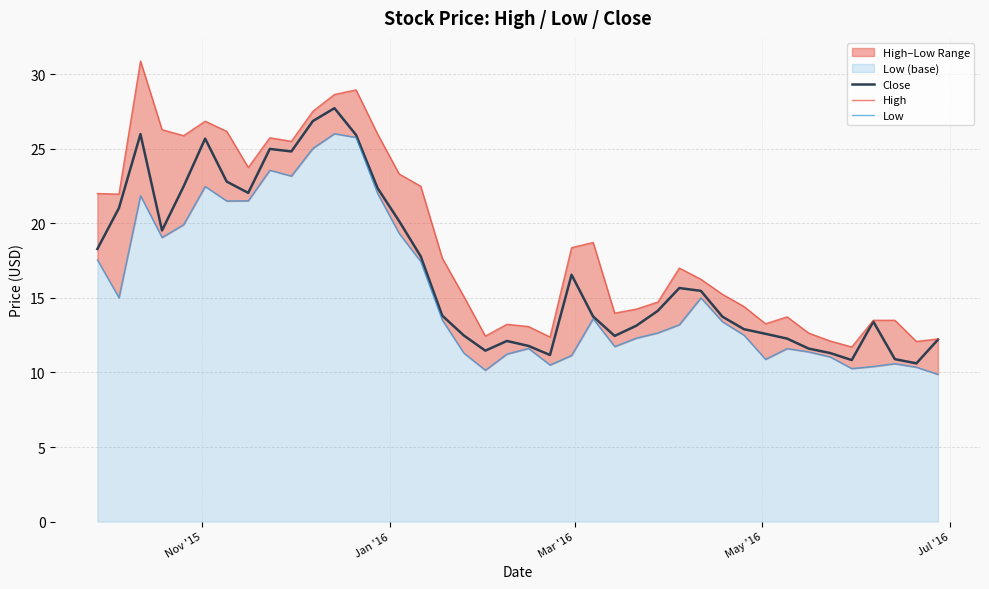

Is the value of Low at 32 greater than the value of High at 30?

No